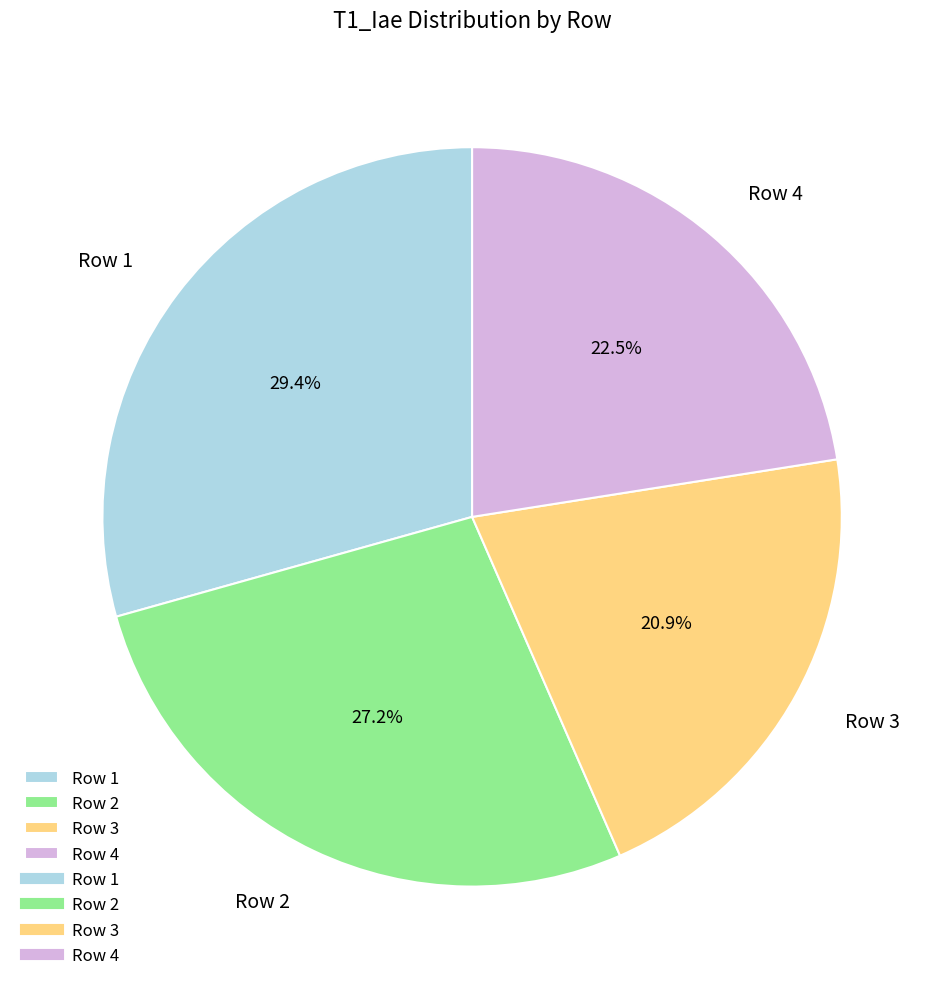

What is the smallest slice in the pie chart?

Row 3